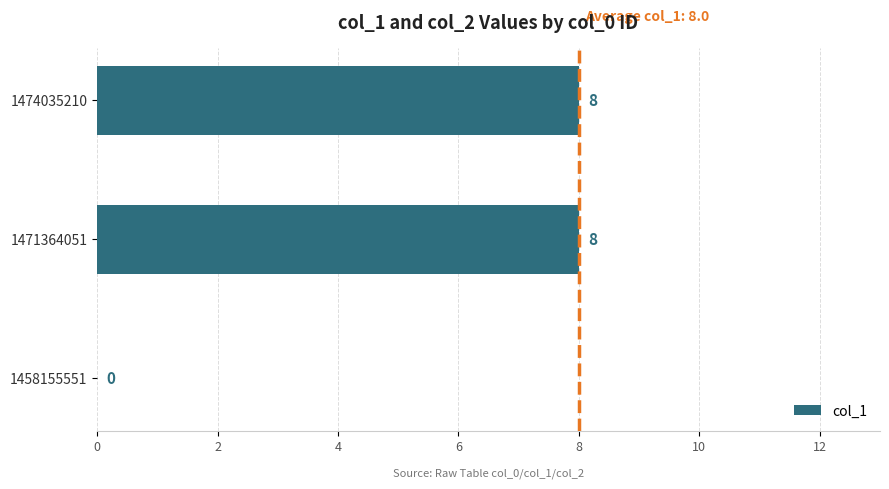

Reading bottom to top, extract all data points from this chart.

1458155551=0	1471364051=8	1474035210=8